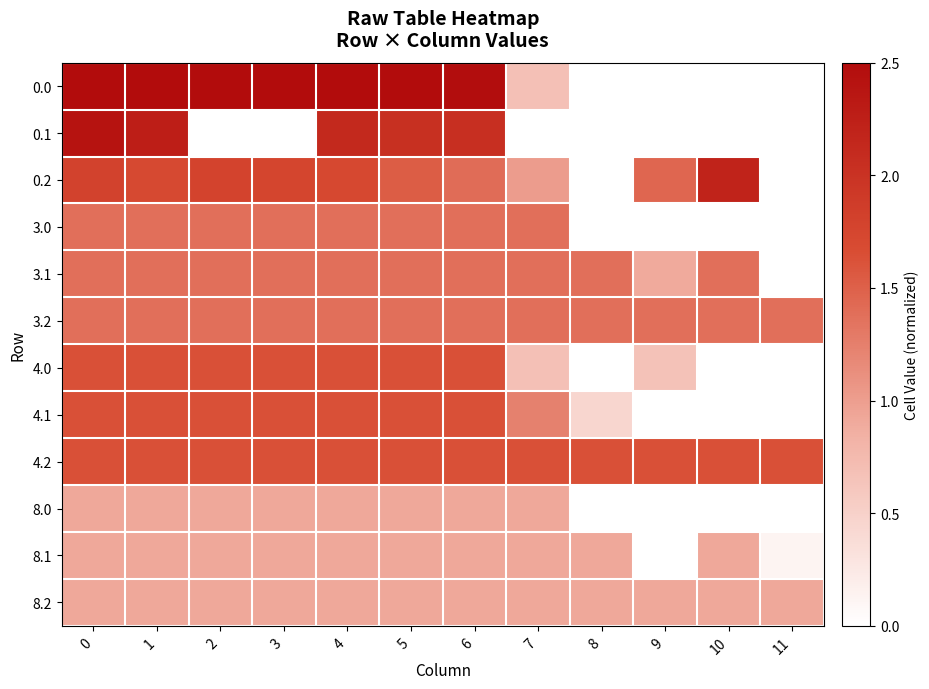

How many categories are shown in the chart?

12